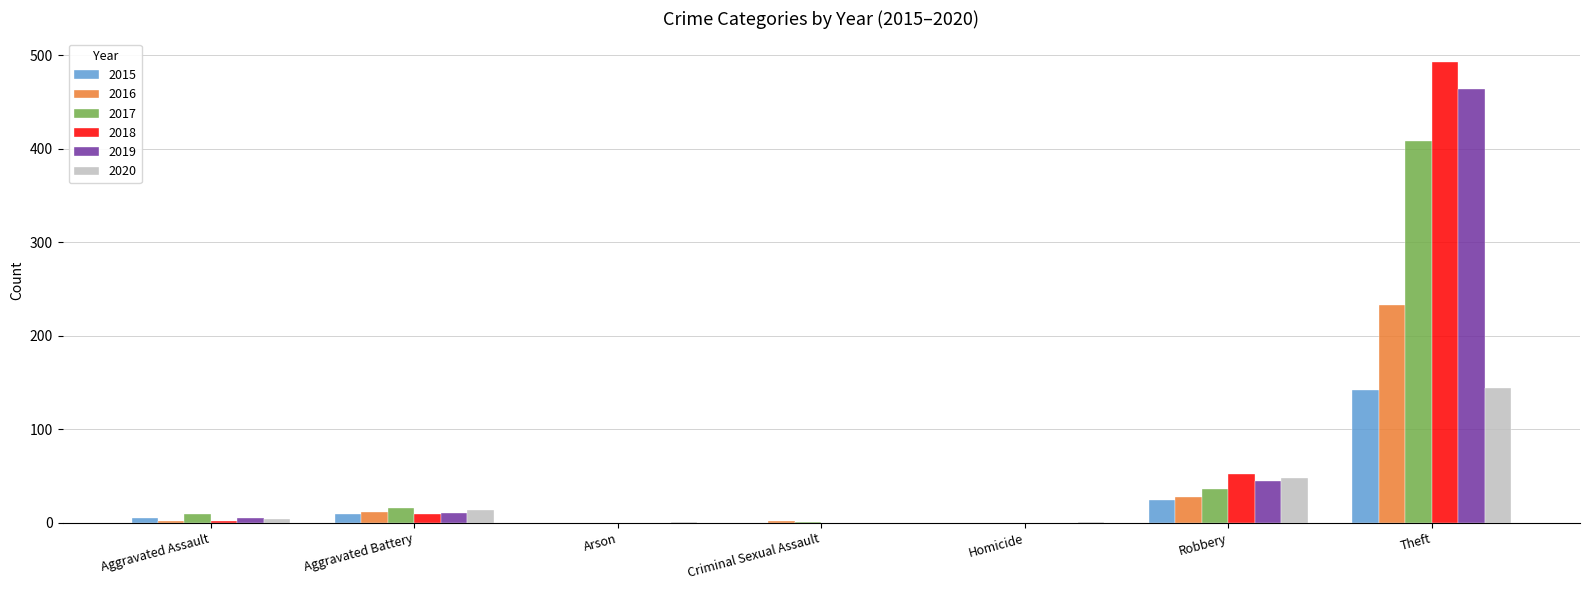

What is the sum of all 2015 values?

180